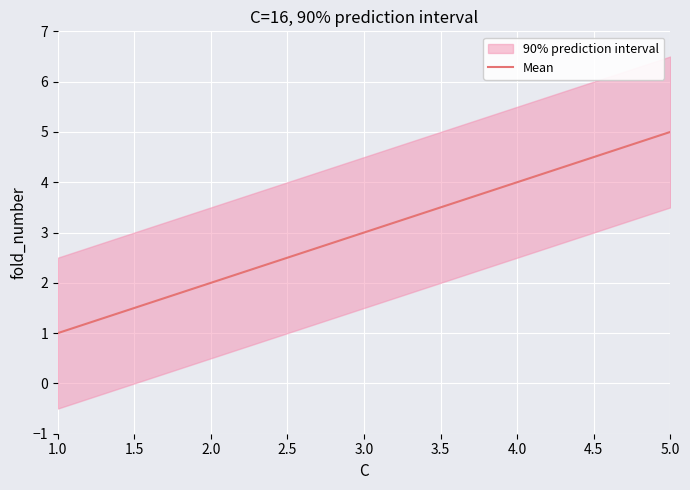

Is it true that Mean equals 6 at 4.0?

False